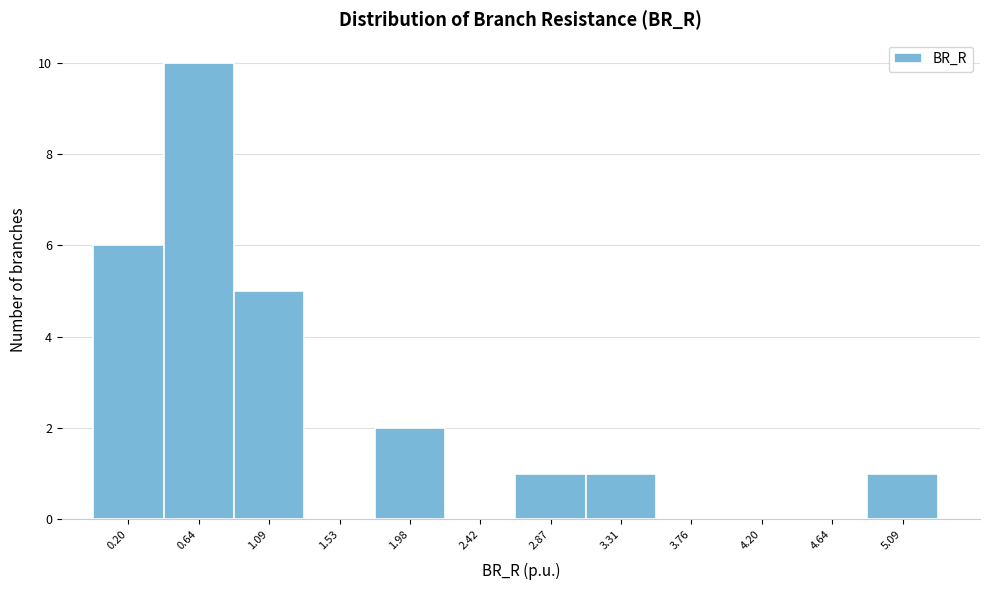

Reading left to right, extract all data points from this chart.

0.20=6	0.64=10	1.09=5	1.53=0	1.98=2	2.42=0	2.87=1	3.31=1	3.76=0	4.20=0	4.64=0	5.09=1